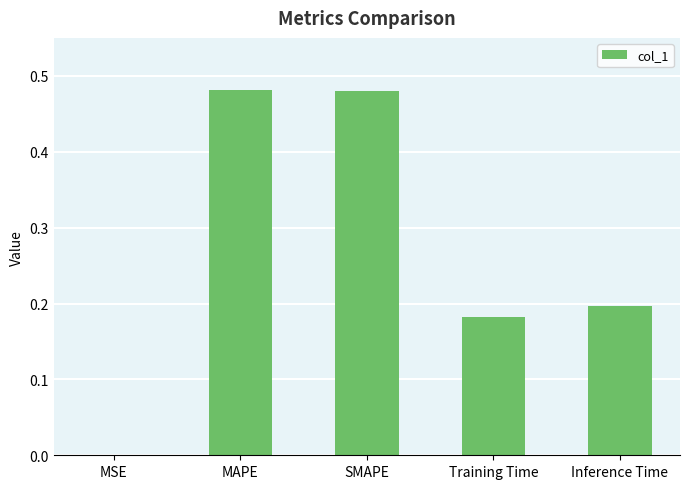

The chart shows a value of 0.1 at Inference Time. True or false?

False